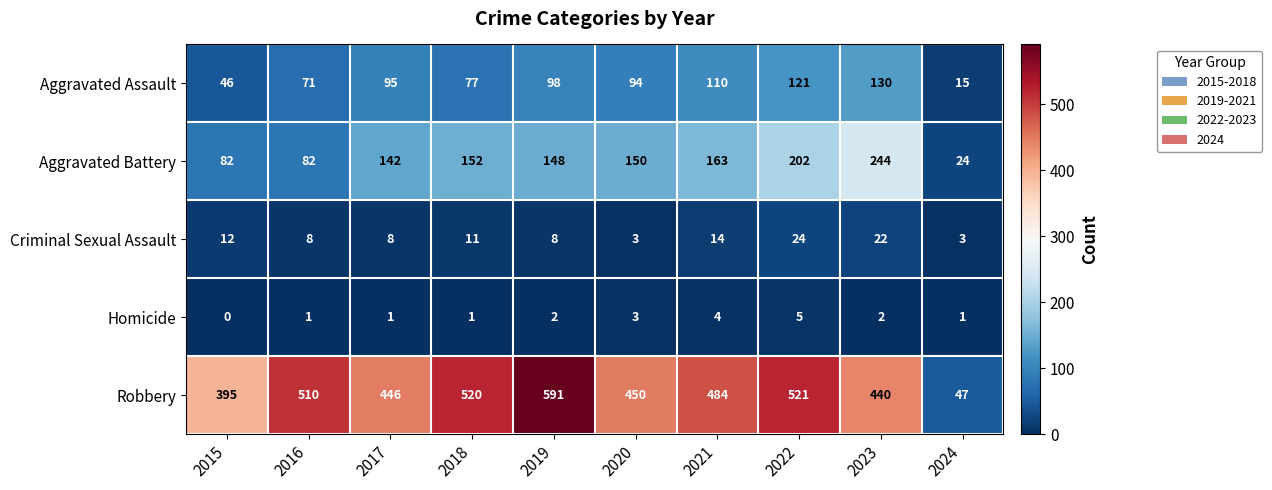

Count the number of data series in this chart.

5